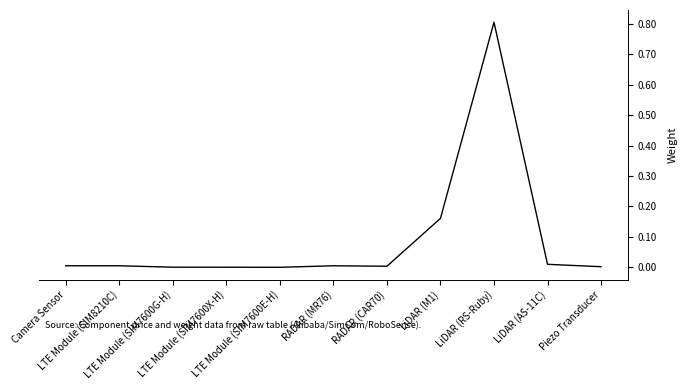

What is the average value?

0.1